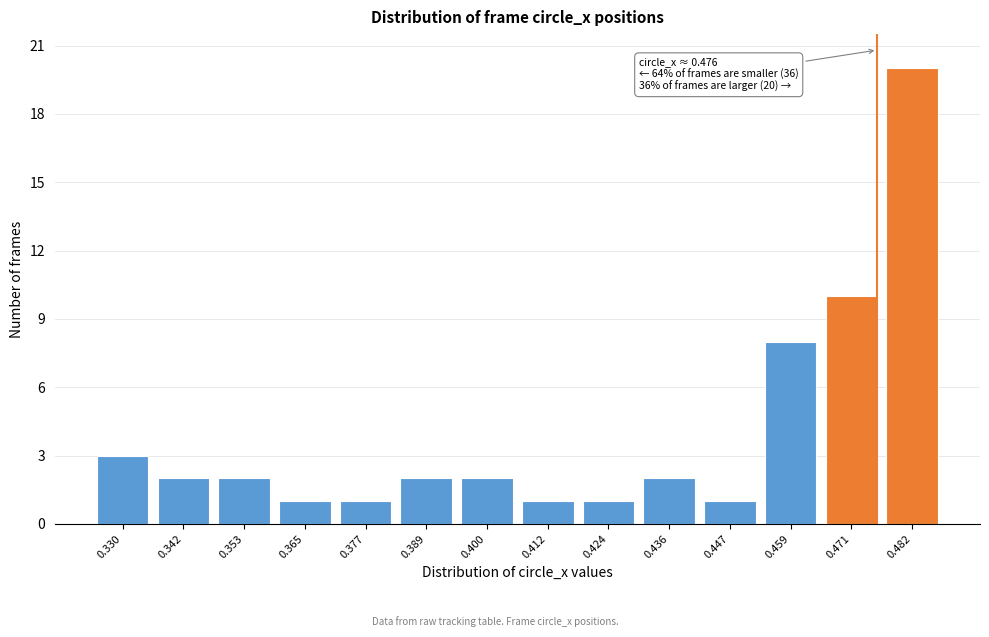

Reading left to right, extract all data points from this chart.

0.330=3	0.342=2	0.353=2	0.365=1	0.377=1	0.389=2	0.400=2	0.412=1	0.424=1	0.436=2	0.447=1	0.459=8	0.471=10	0.482=20